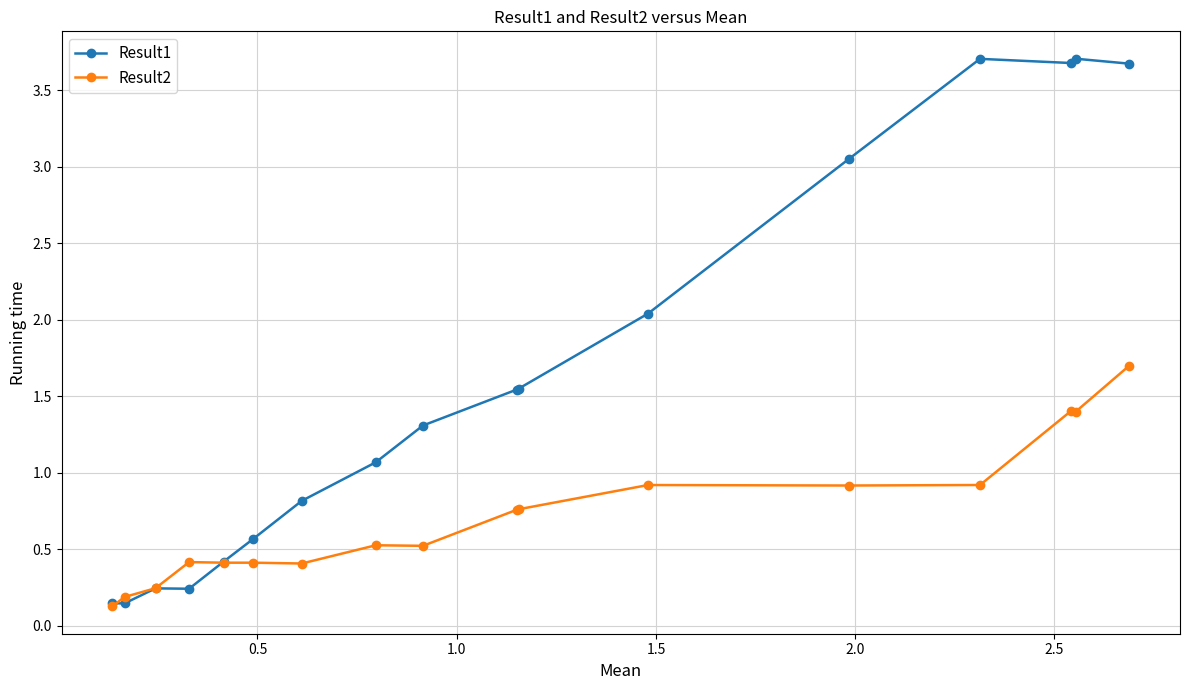

How many data points does each series have?

17